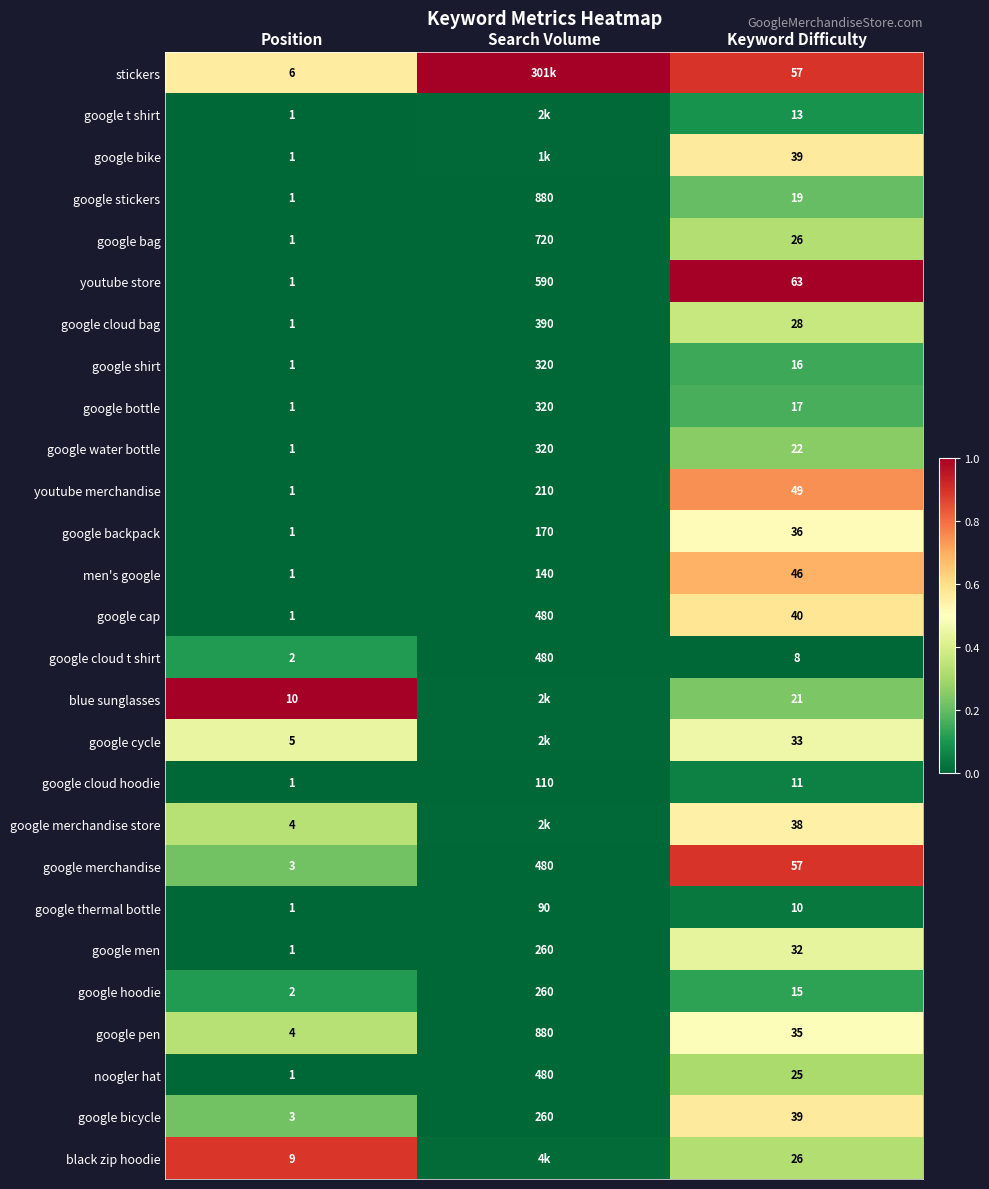

Where does the google bottle series first go above 17?

Search Volume